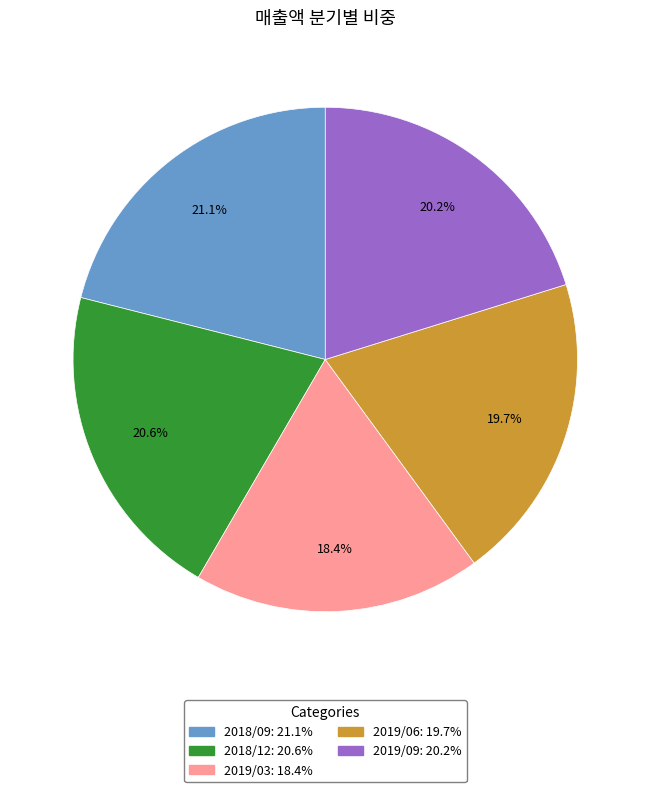

Which slice is the smallest?

2019/03